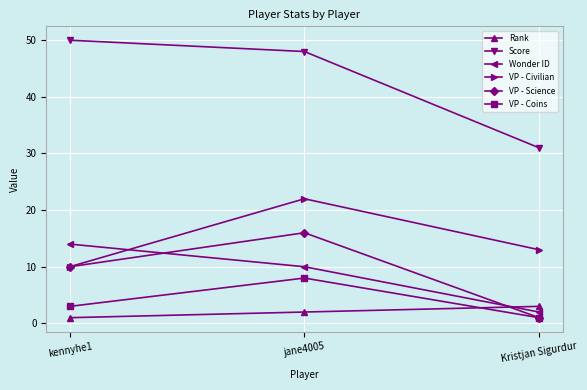

At which label does Score reach its minimum?

Kristjan Sigurdur